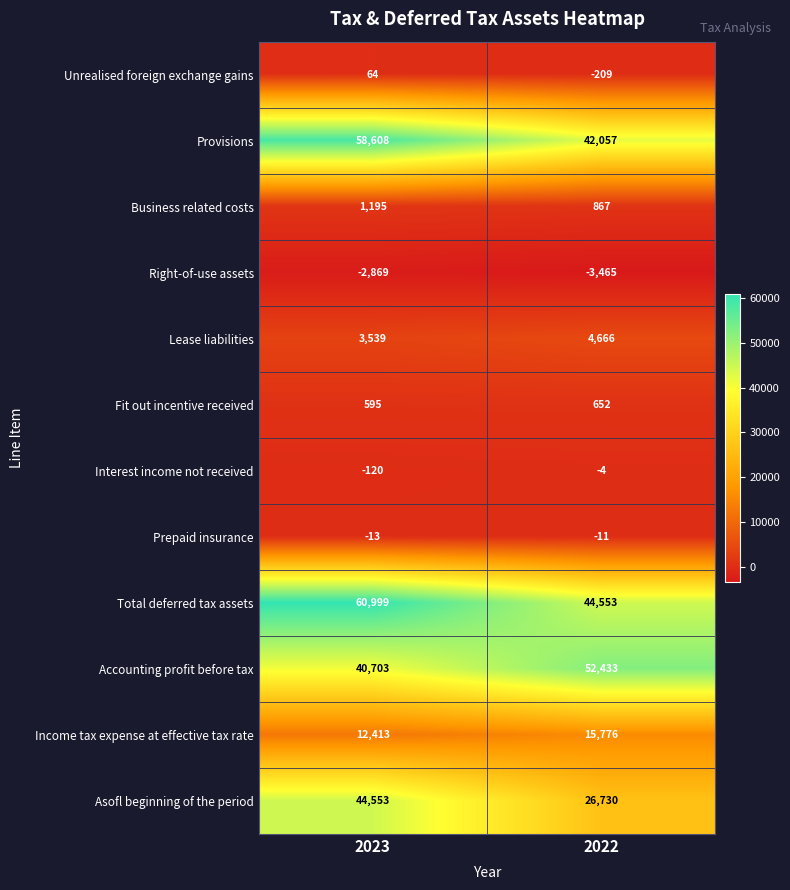

Reading left to right, what are all the values shown in this chart?

Unrealised foreign exchange gains: 64	-209
Provisions: 58608	42057
Business related costs: 1195	867
Right-of-use assets: -2869	-3465
Lease liabilities: 3539	4666
Fit out incentive received: 595	652
Interest income not received: -120	-4
Prepaid insurance: -13	-11
Total deferred tax assets: 60999	44553
Accounting profit before tax: 40703	52433
Income tax expense at effective tax rate: 12413	15776
Asofl beginning of the period: 44553	26730